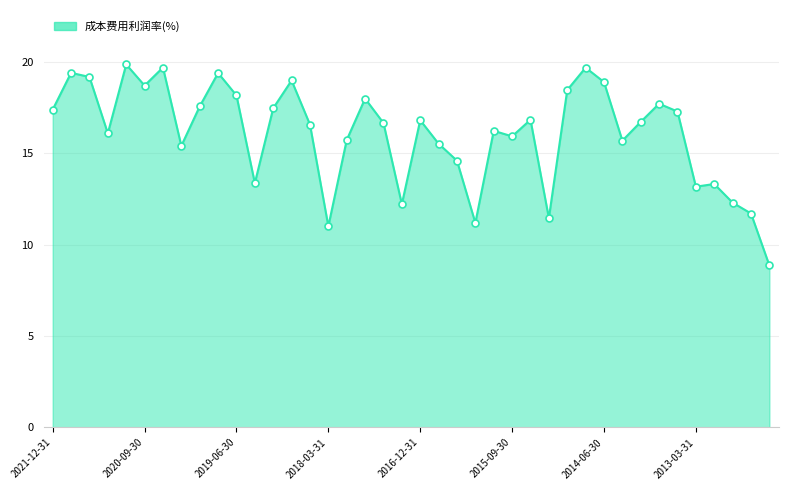

What is the maximum value shown in the chart?

19.8